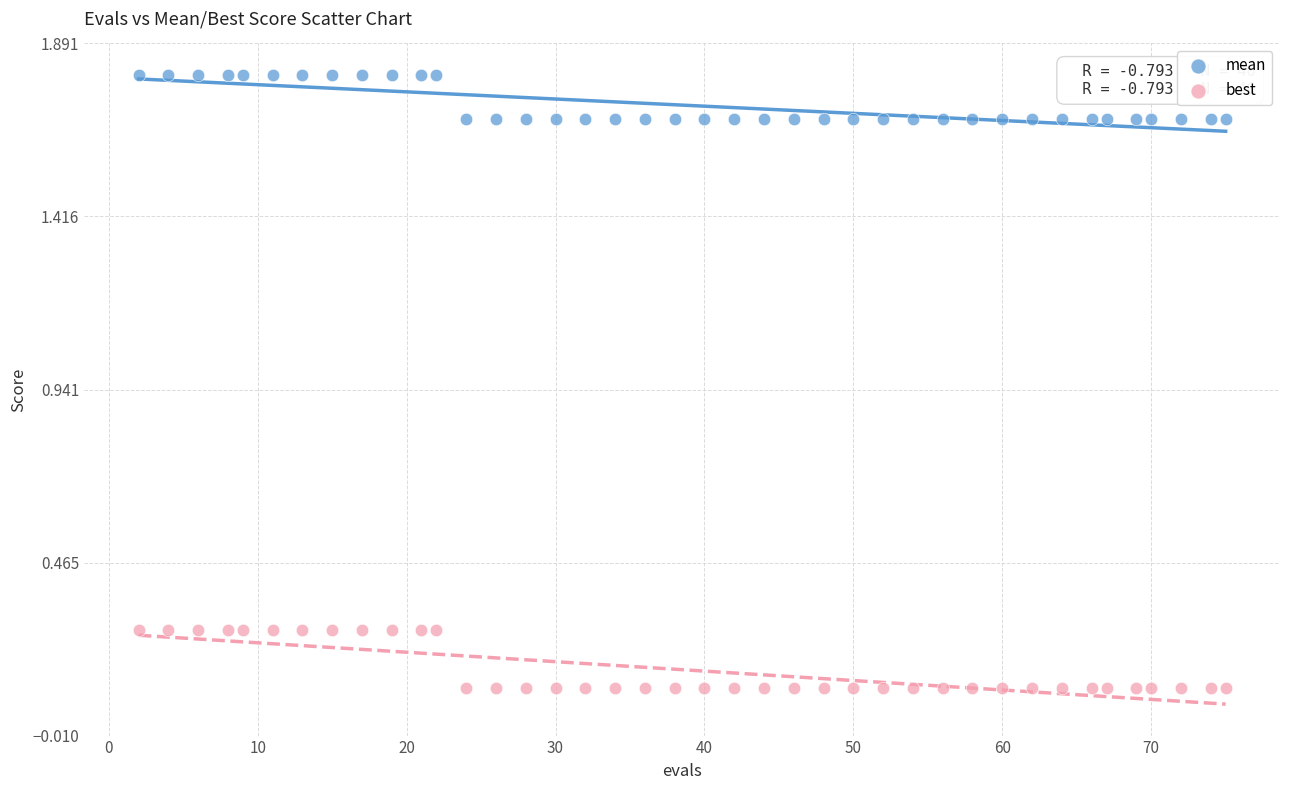

What are all the series names shown in the legend?

mean, best